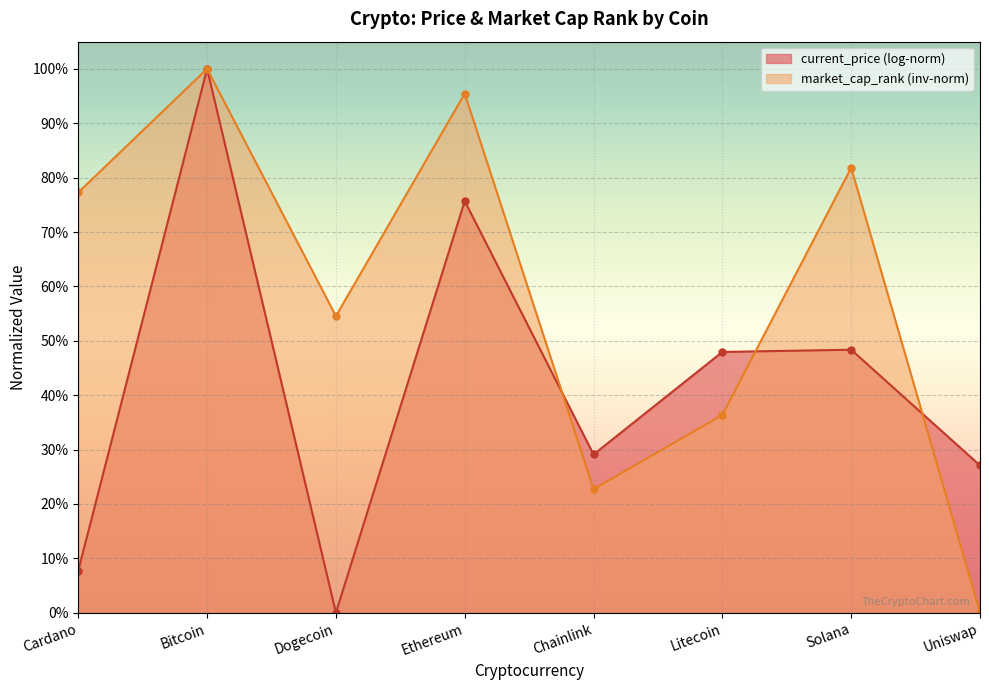

Where is the data nearest to the value 0?

Uniswap